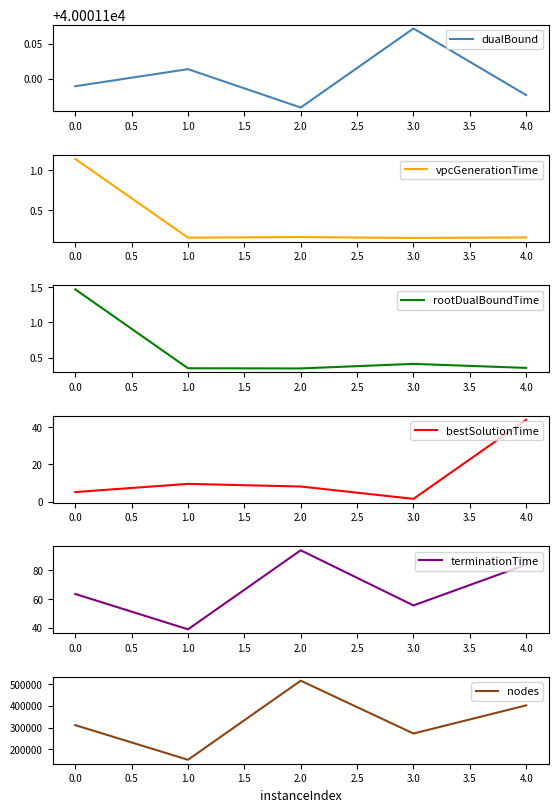

At which label is dualBound closest to 40001?

2.0